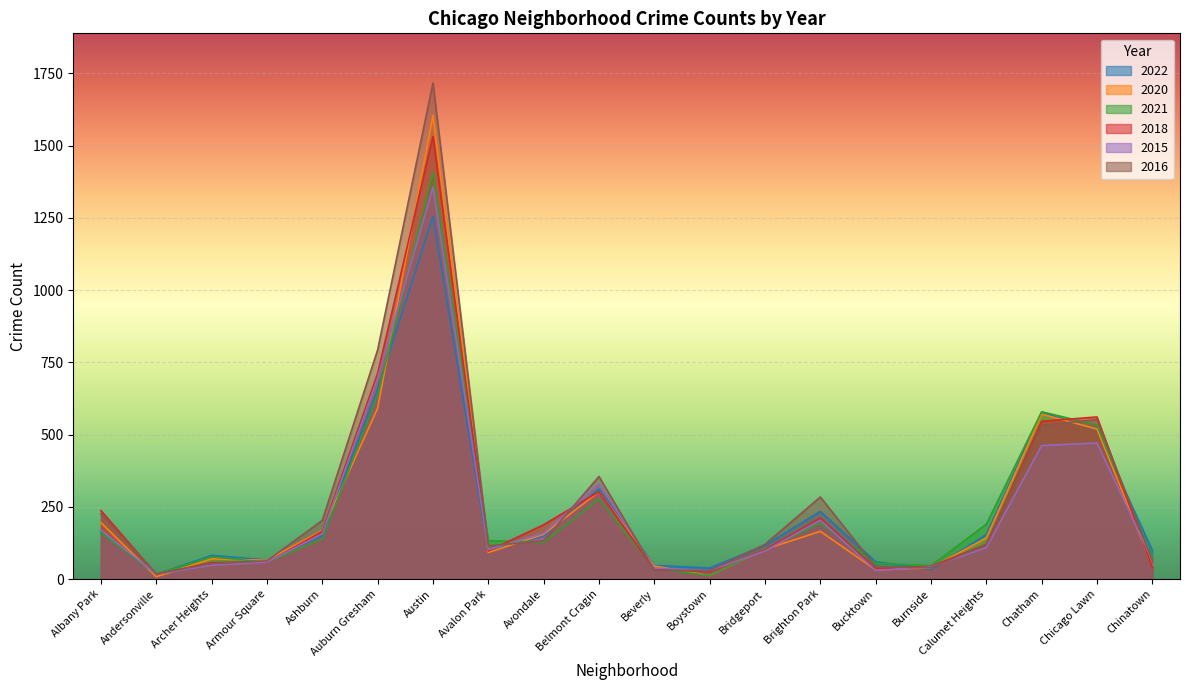

Where is the first local minimum for 2018?

Andersonville